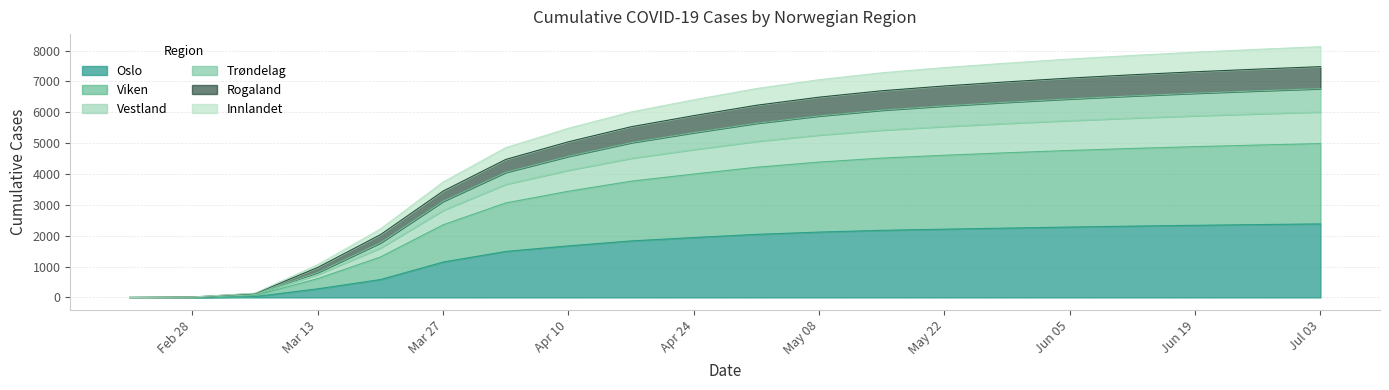

List the labels in order of Rogaland value, smallest first.

2020-02-21, 2020-02-28, 2020-03-06, 2020-03-13, 2020-03-20, 2020-03-27, 2020-04-03, 2020-04-10, 2020-04-17, 2020-04-24, 2020-05-01, 2020-05-08, 2020-05-15, 2020-05-22, 2020-05-29, 2020-06-05, 2020-06-12, 2020-06-19, 2020-06-26, 2020-07-03